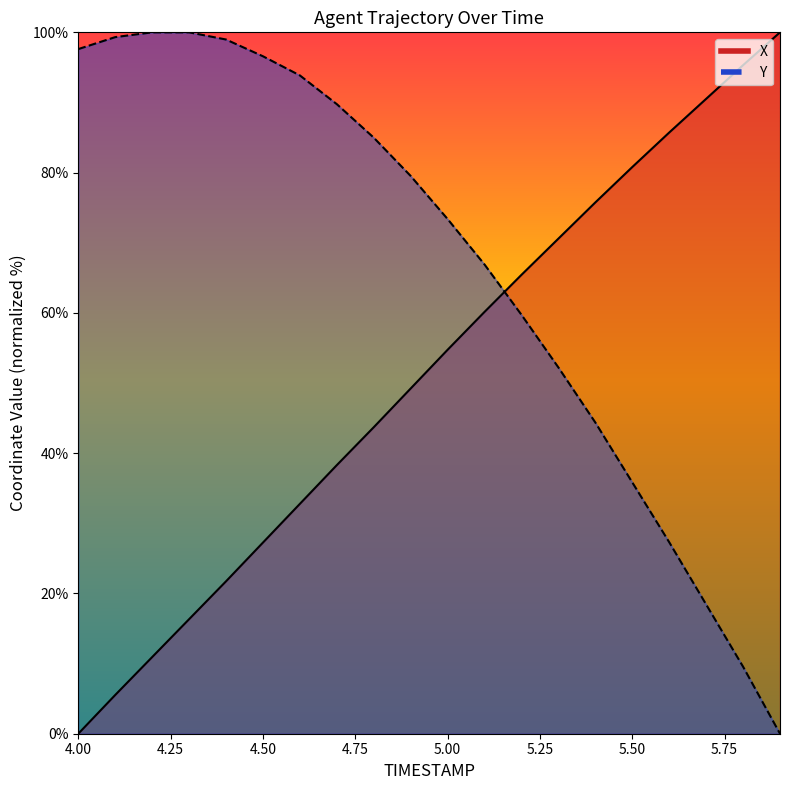

What value does the X series have at 4.7?

38.3